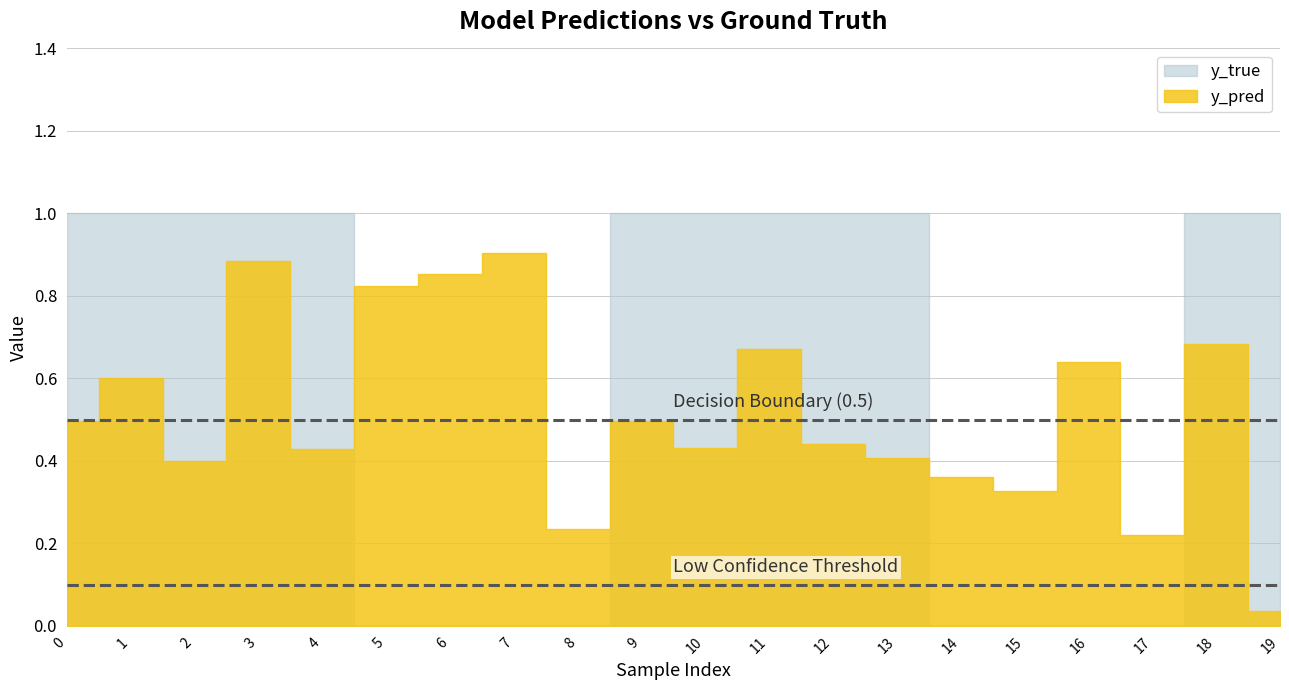

What are all the series names shown in the legend?

y_pred, y_true